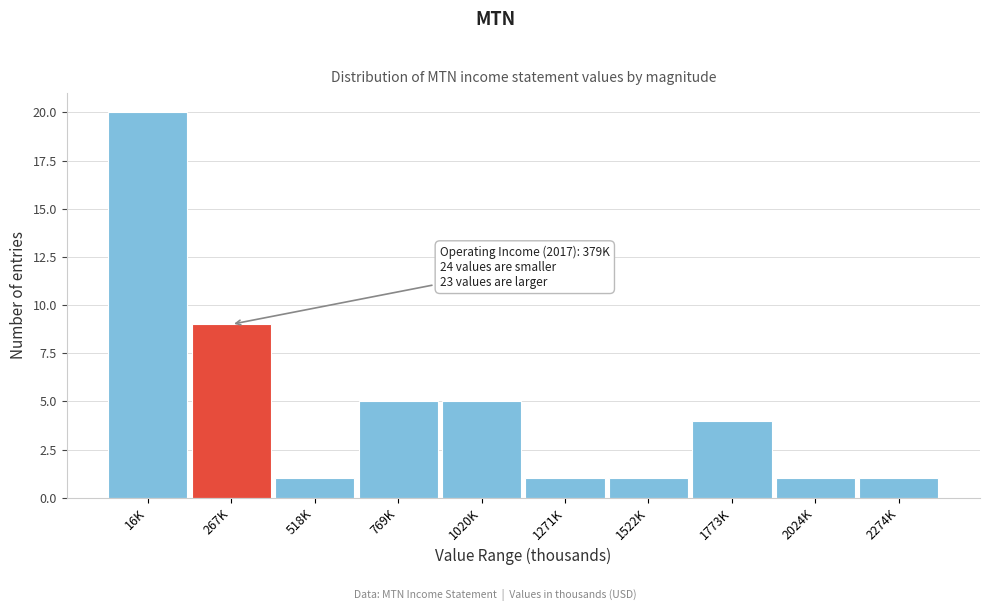

Reading right to left, list all the values displayed in this chart.

1	1	4	1	1	5	5	1	9	20